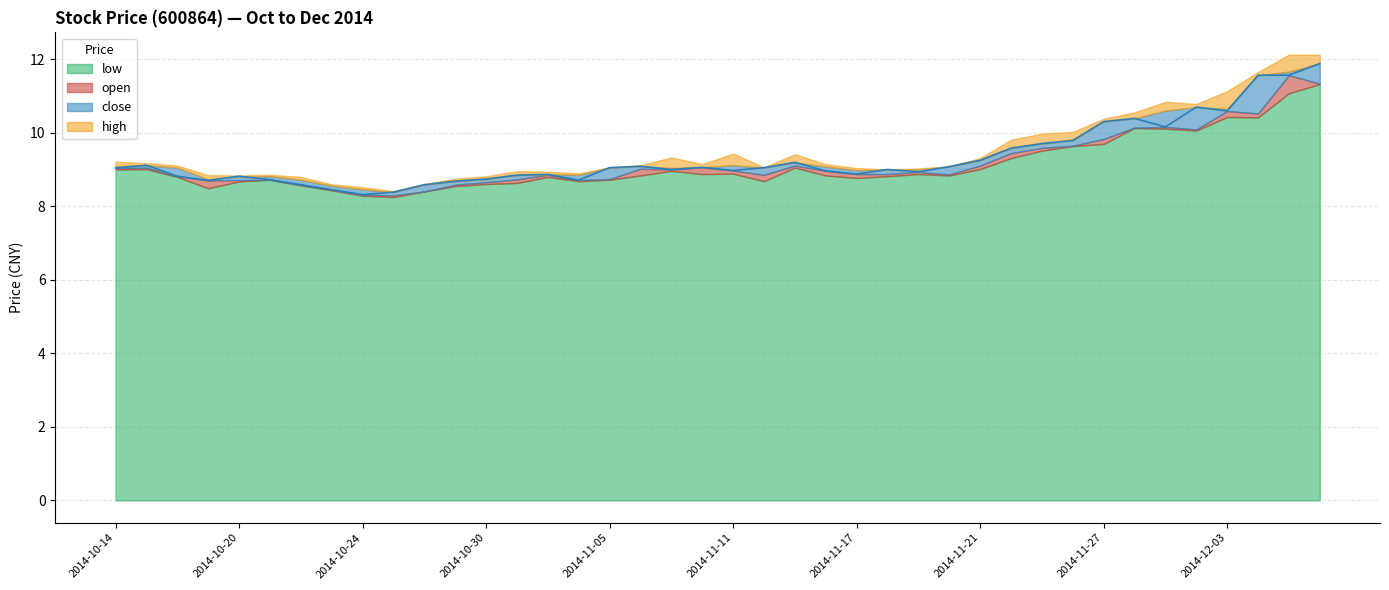

Which series changed the most between 2014-11-27 and 2014-12-01?

open